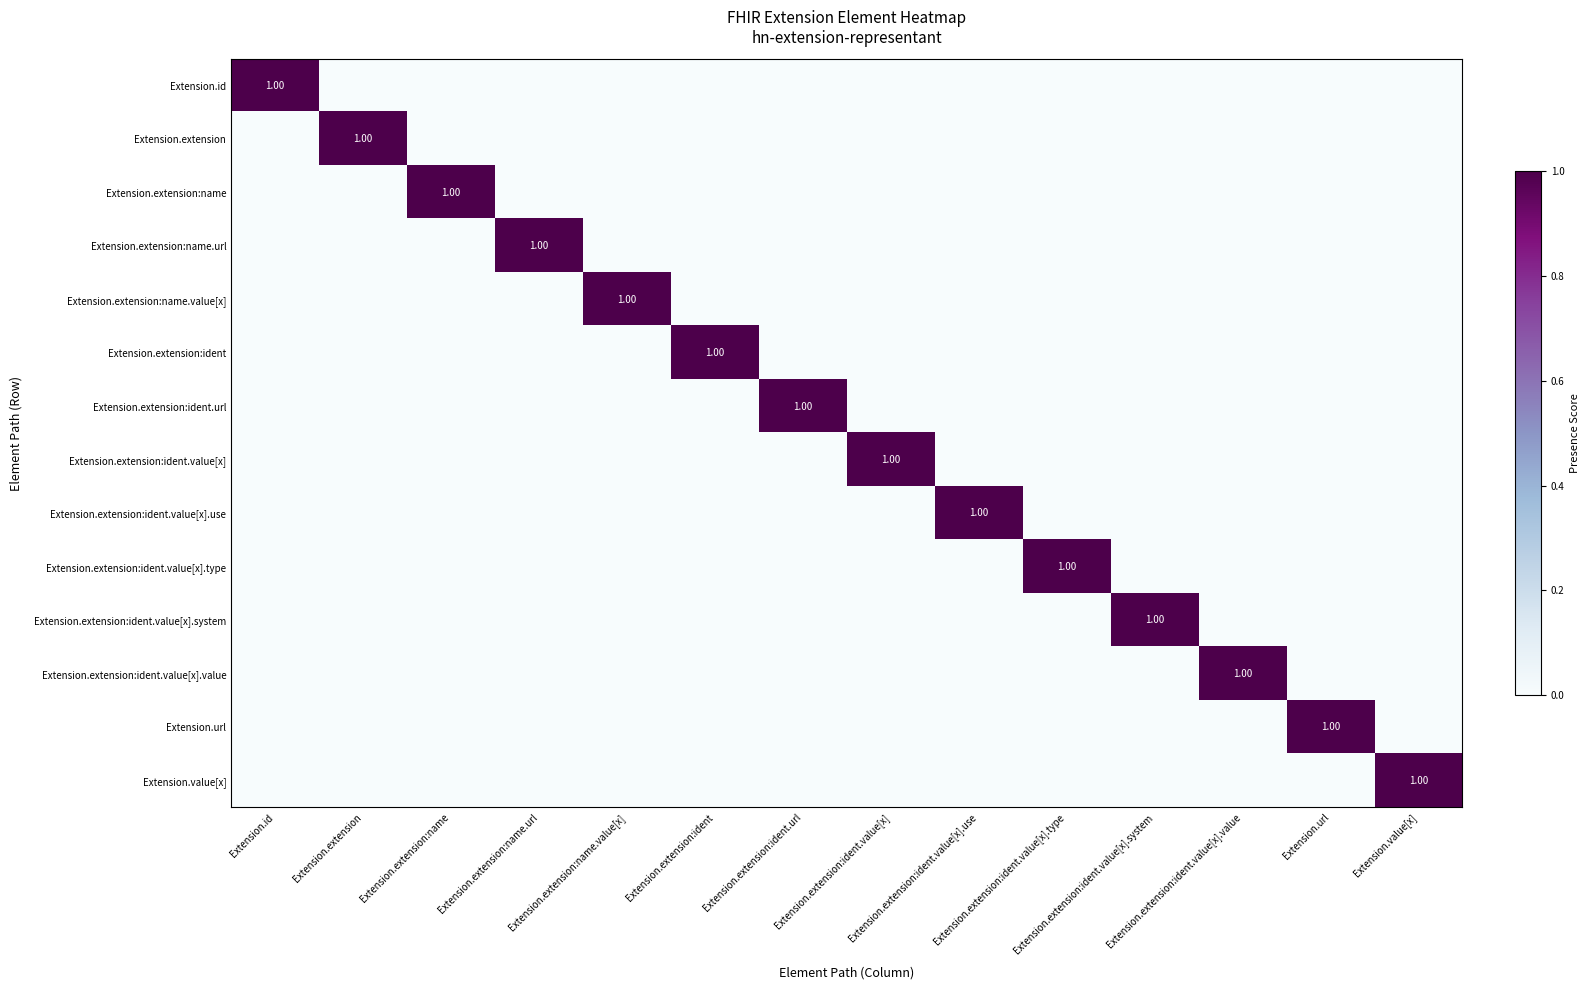

What is the greatest value displayed?

1